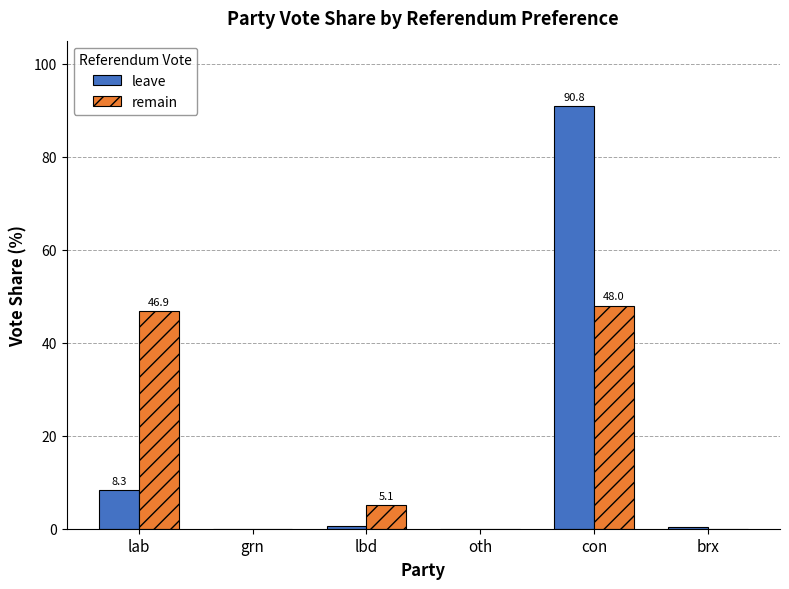

What is the highest value of the remain series?

48.0